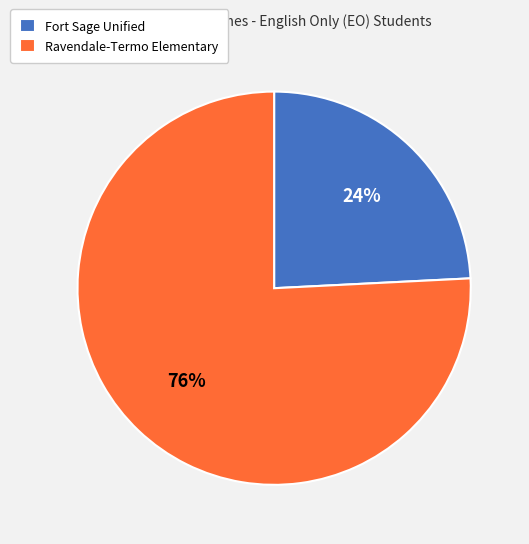

Combined, do Ravendale-Termo Elementary and Fort Sage Unified account for over 50%?

Yes